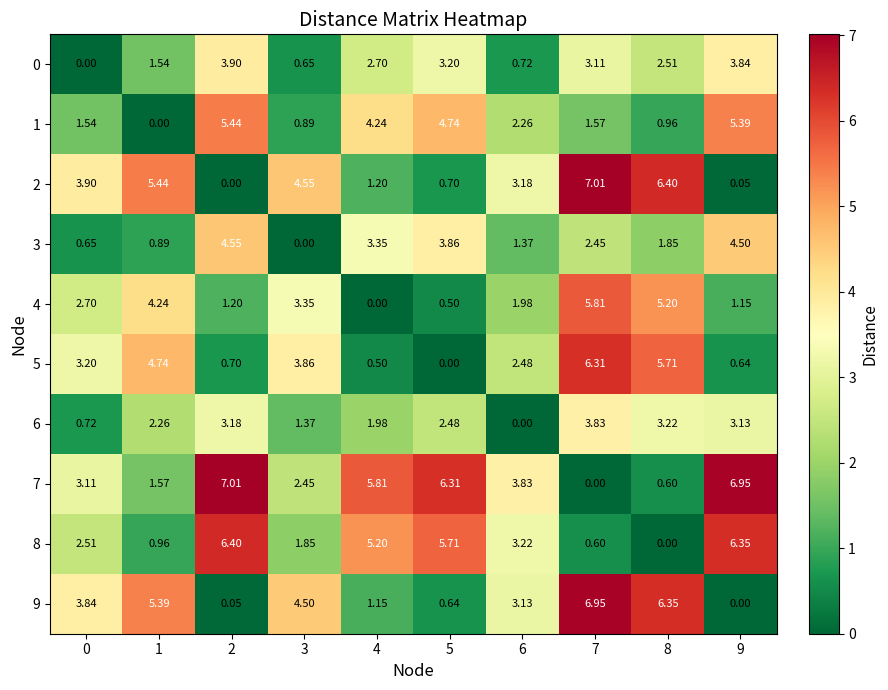

Is the value of 4 at 8 greater than the value of 5 at 1?

Yes